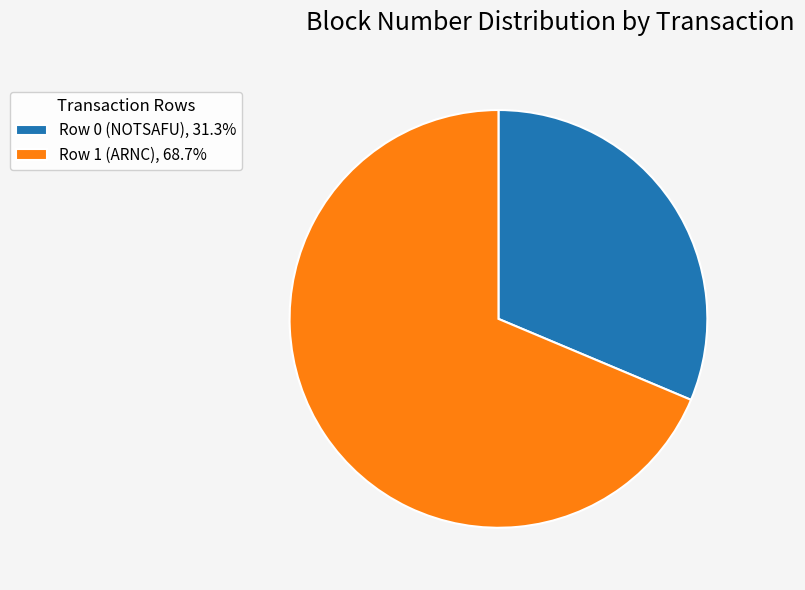

Count the number of slices in the pie.

2